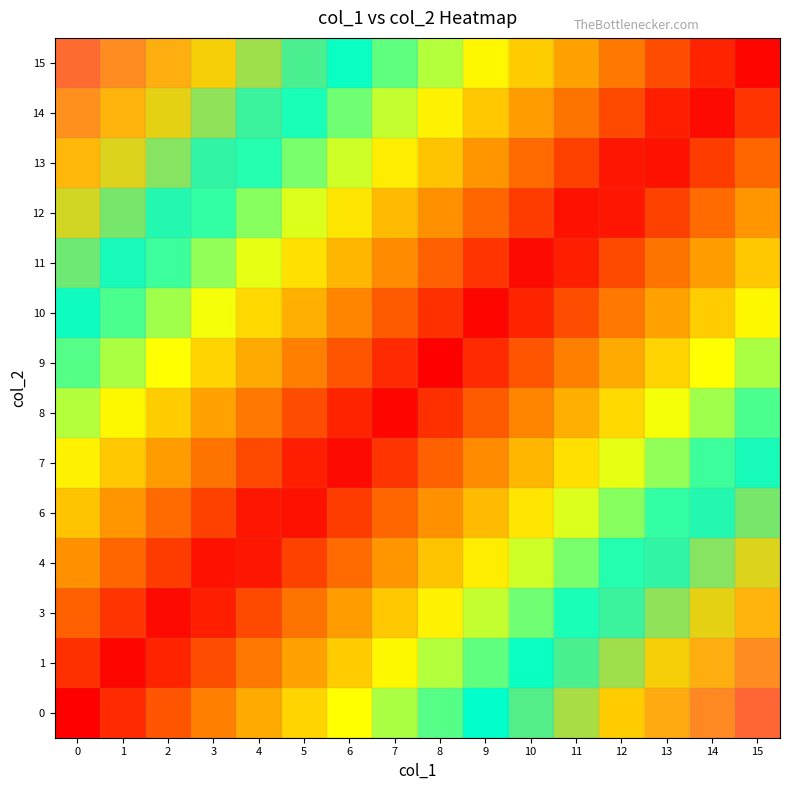

At how many categories does at least one series exceed 0?

16